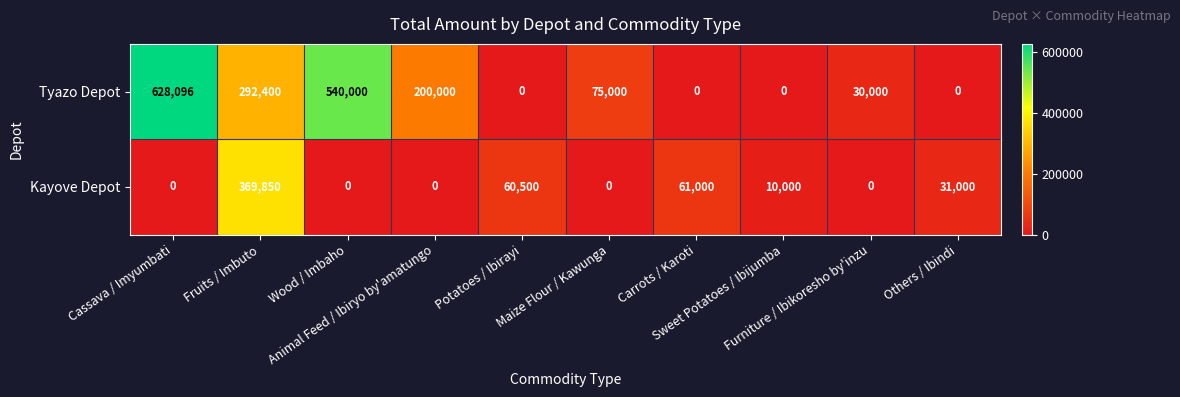

Which series has the widest spread of values?

Tyazo Depot